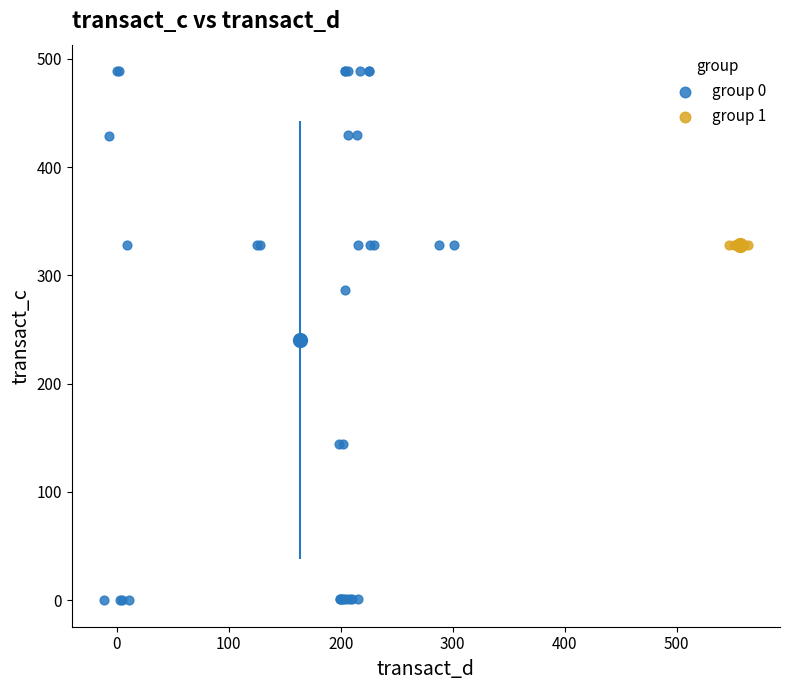

Which series reaches the minimum Y coordinate?

group 0